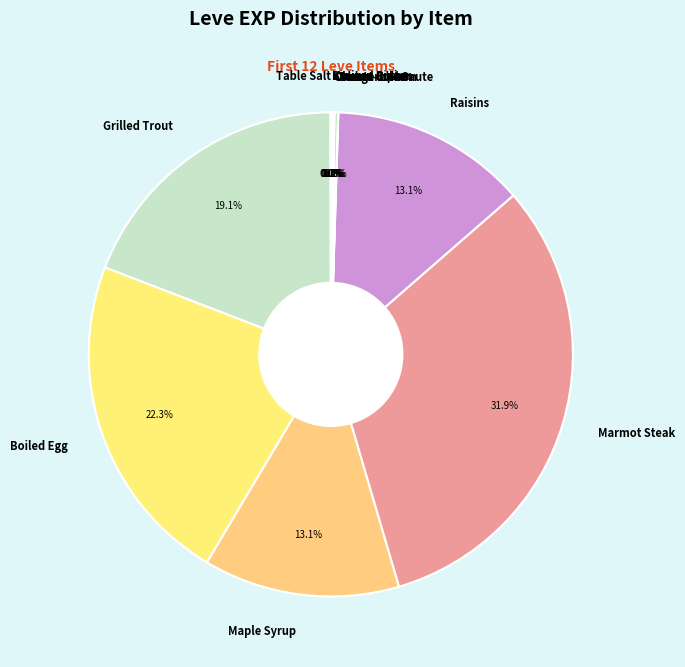

Which slice is the largest?

Marmot Steak